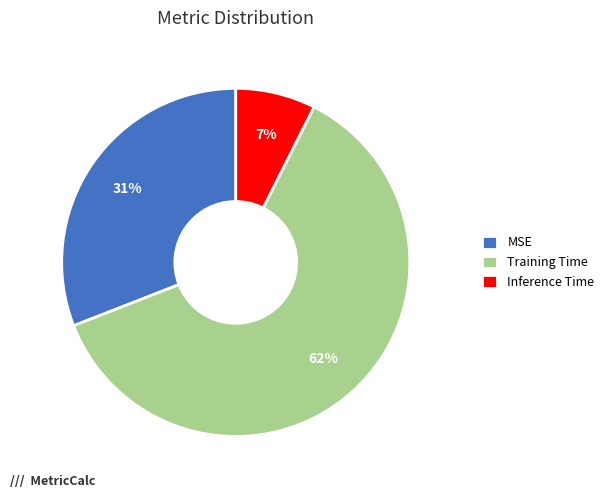

To the nearest percent, what is the average slice percentage?

33%